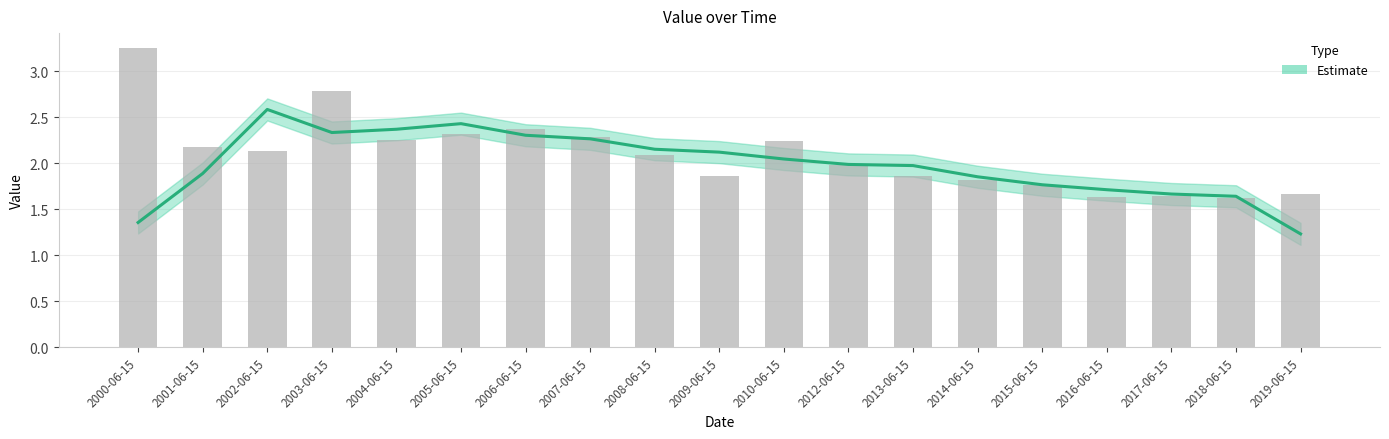

What is the minimum value shown in the chart?

1.6